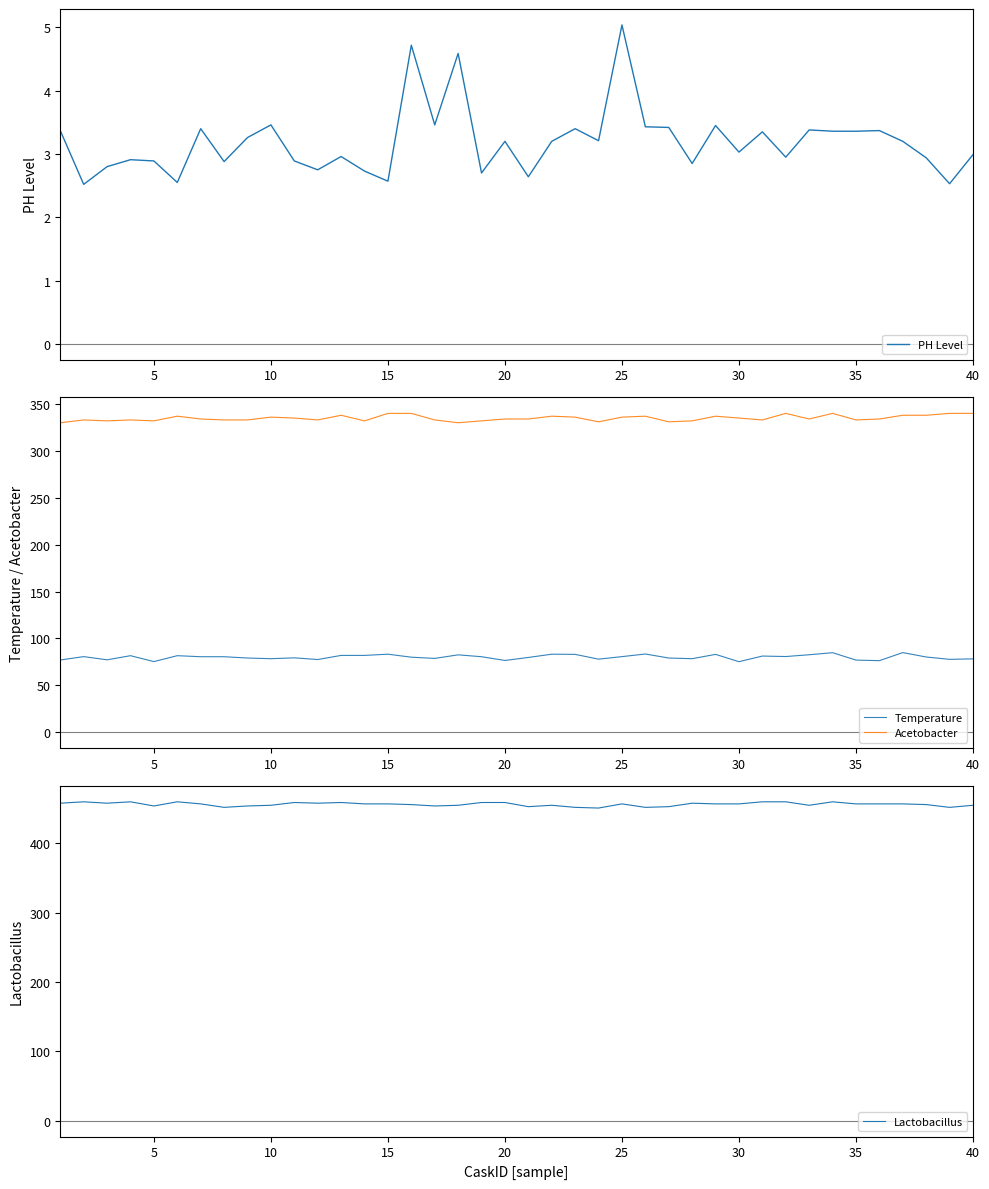

True or false: Temperature has a value of 112.2 at 20.

False